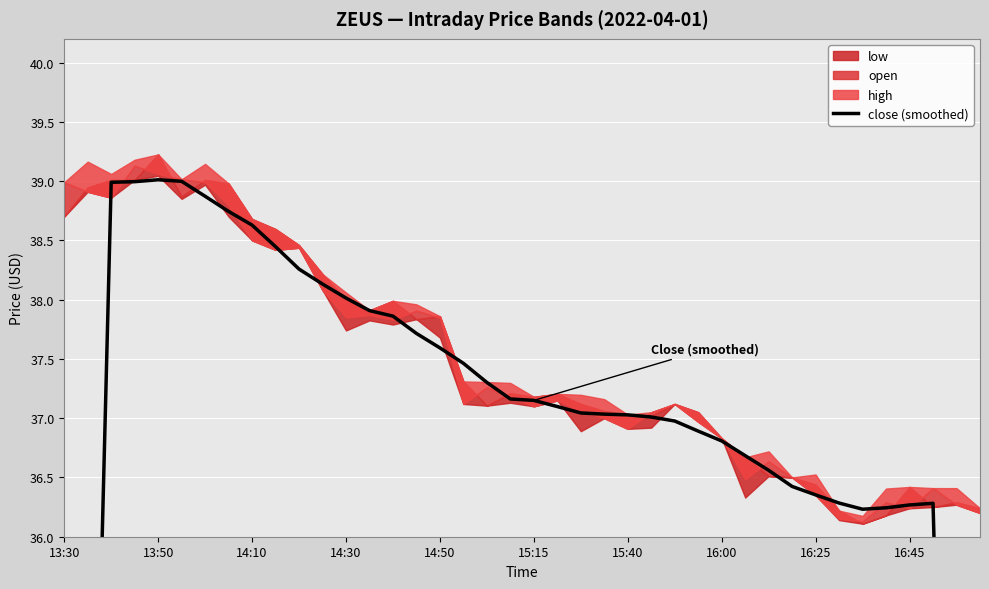

The chart shows a value of 37.2 at 19. True or false?

True